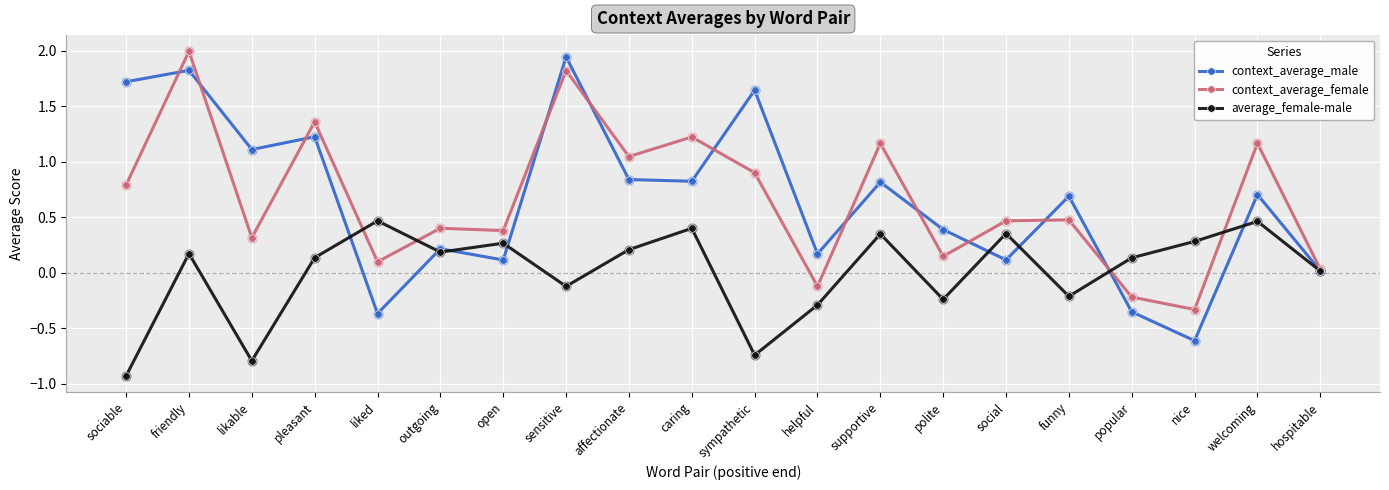

What is the difference between the highest and lowest values at sympathetic?

2.4